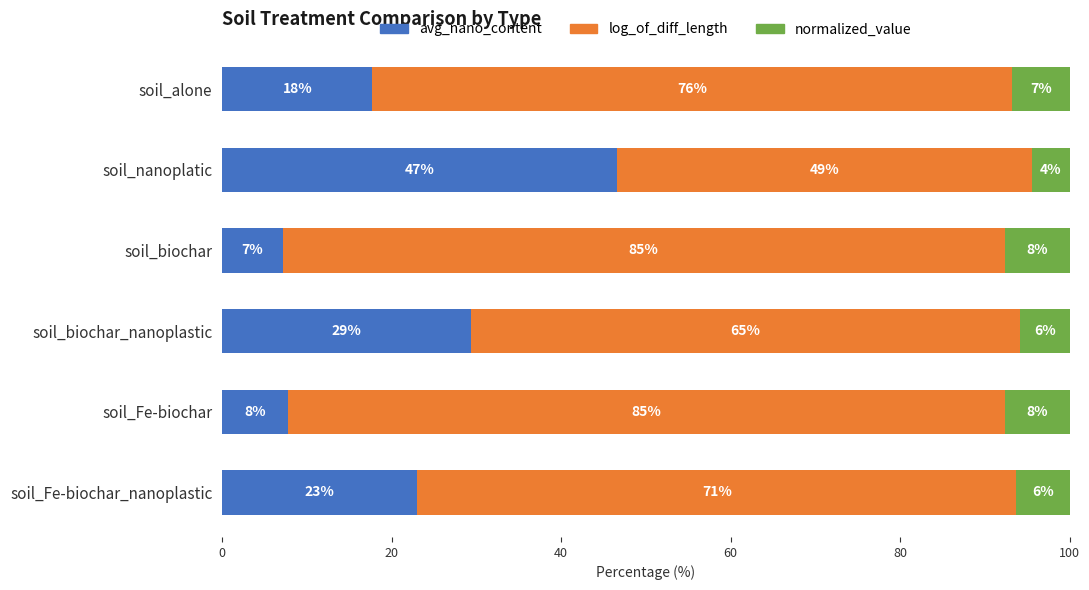

What is the value of the avg_nano_content bar at the 5th from the left?

7.8